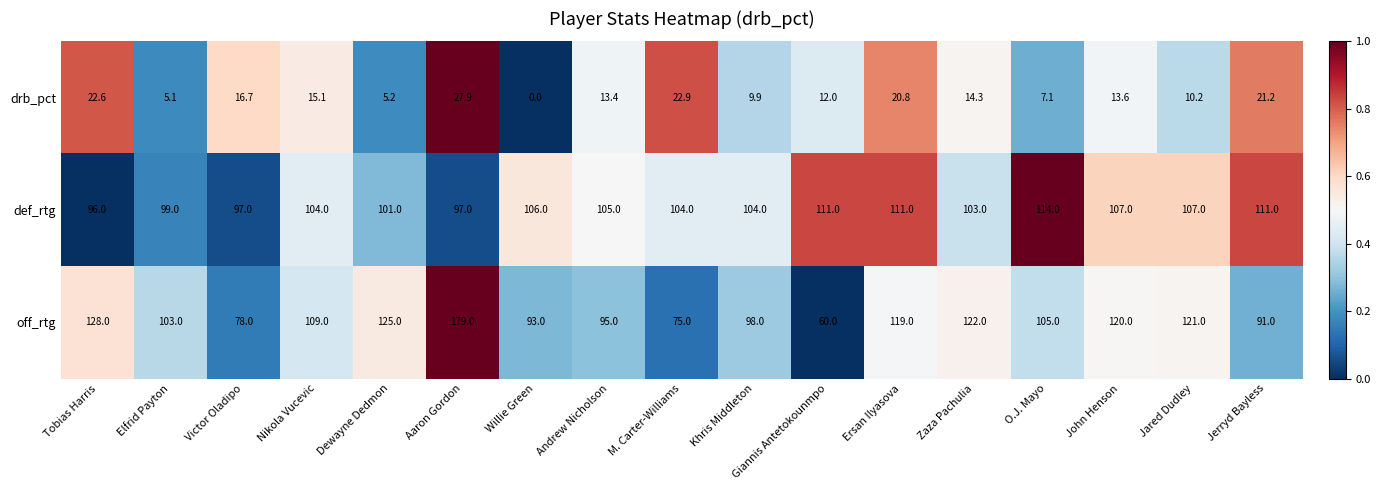

What is the average value of the off_rtg series?

107.1